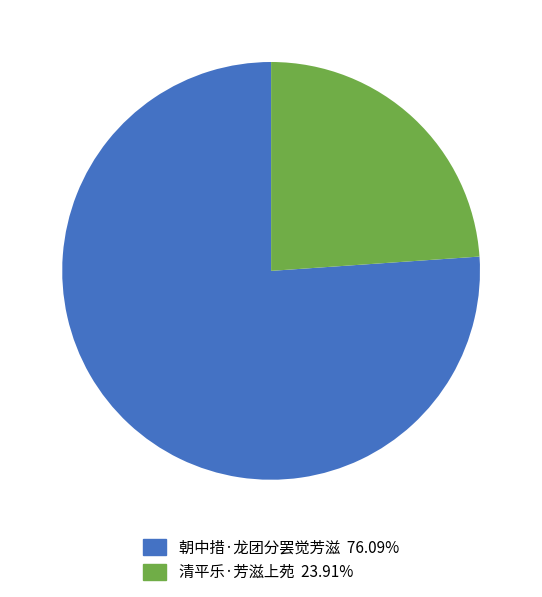

Which slice is the smallest?

清平乐·芳滋上苑